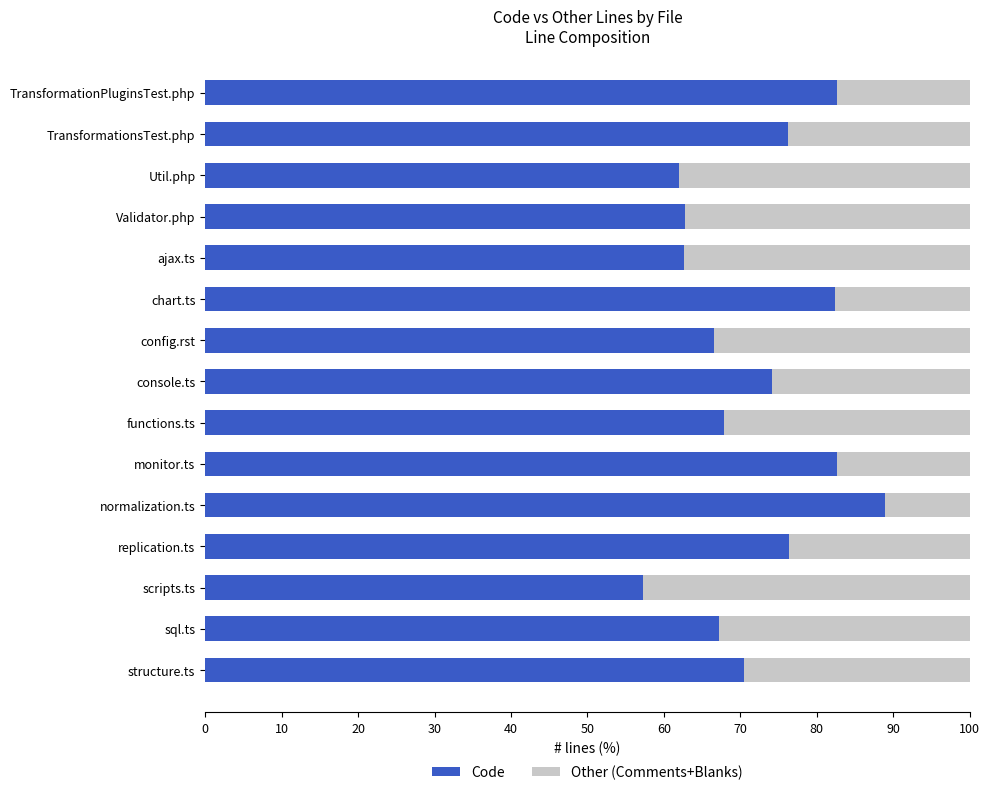

Count the number of categories in the chart.

15